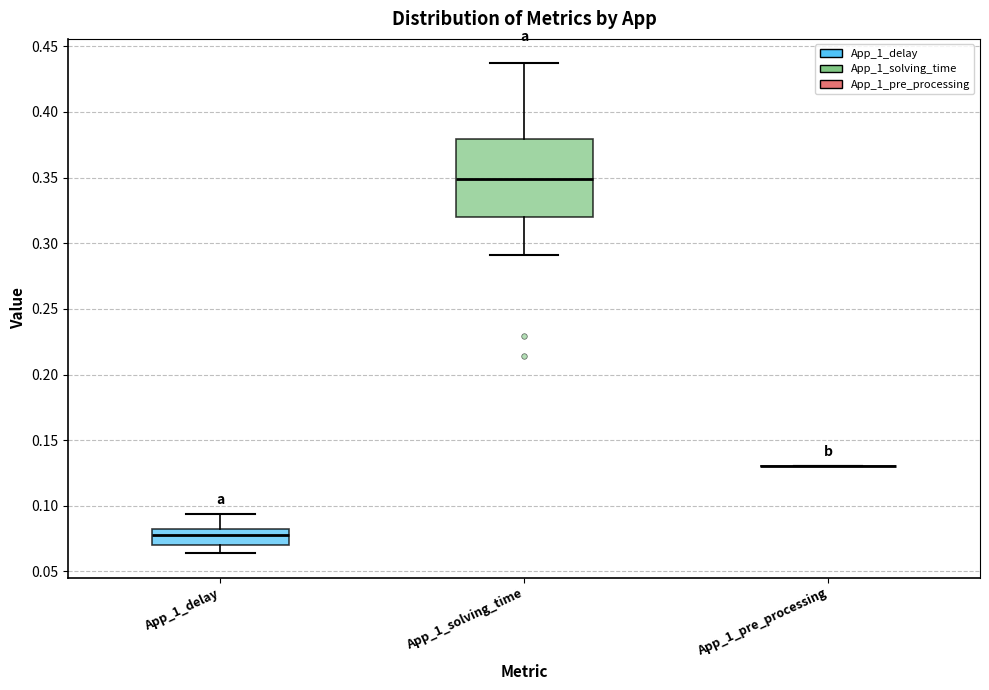

Reading left to right, transcribe this box plot: for each box, give where its median line is, the range the box spans, and where its two whiskers end, as read against the y-axis. The values are not printed on the chart, so give them approximately, as read against the axis.

App_1_delay: median 0.080 (just below the box's upper edge), box 0.070 to 0.080, whiskers 0.065 to 0.095
App_1_solving_time: median 0.350, box 0.320 to 0.380, whiskers 0.290 to 0.435
App_1_pre_processing: box collapsed to a line at 0.130, whiskers 0.130 to 0.130